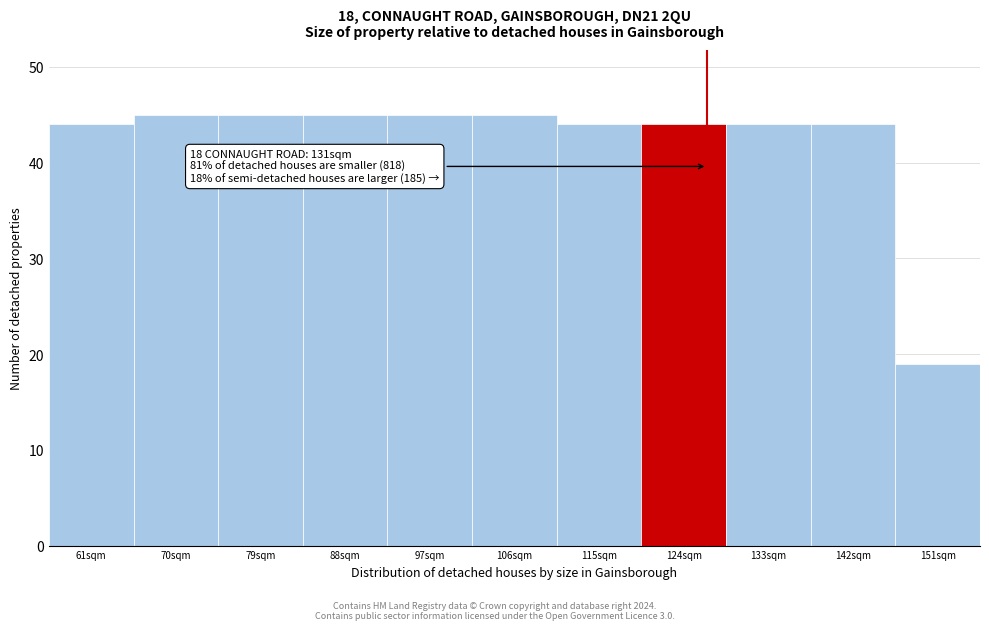

Reading left to right, extract all data points from this chart.

44	45	45	45	45	45	44	44	44	44	19